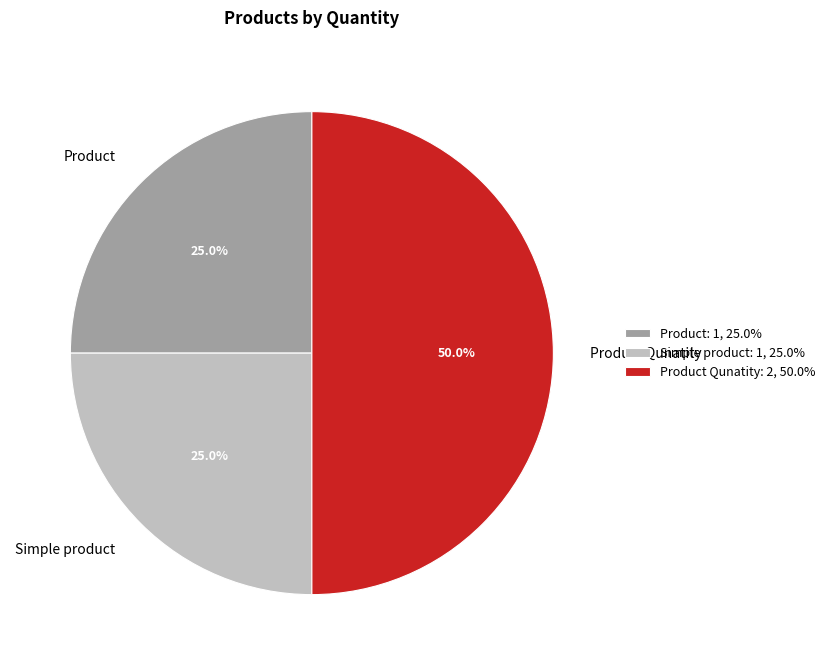

Is Simple product the majority of the pie?

No